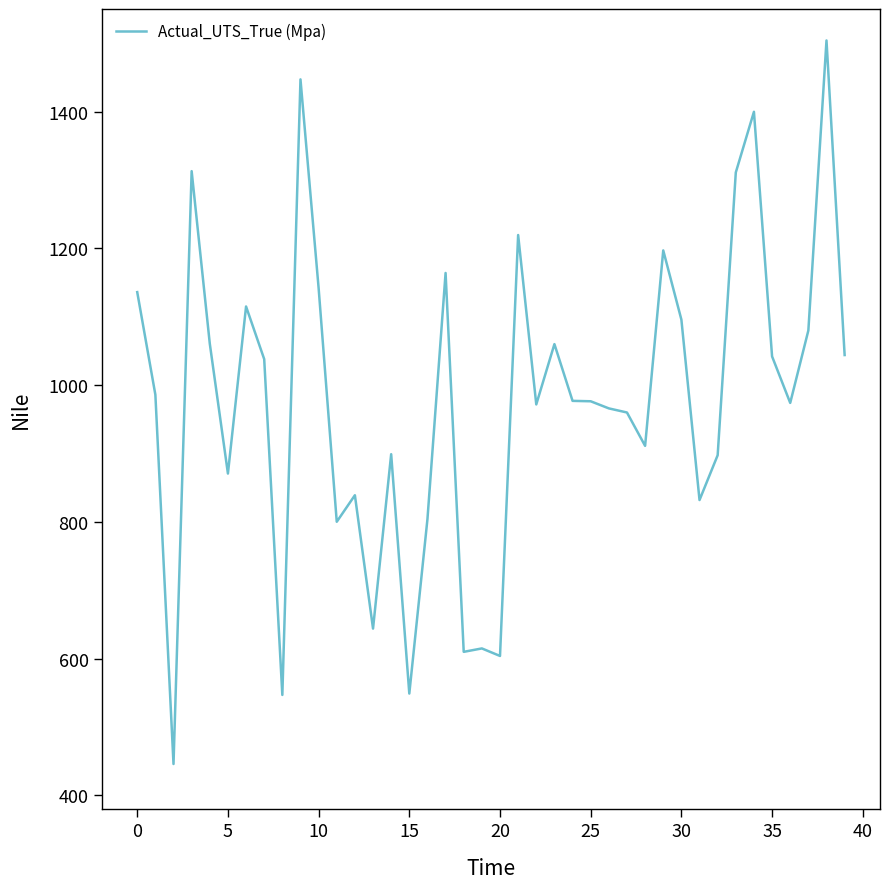

What is the difference between the maximum and minimum values?

1058.0